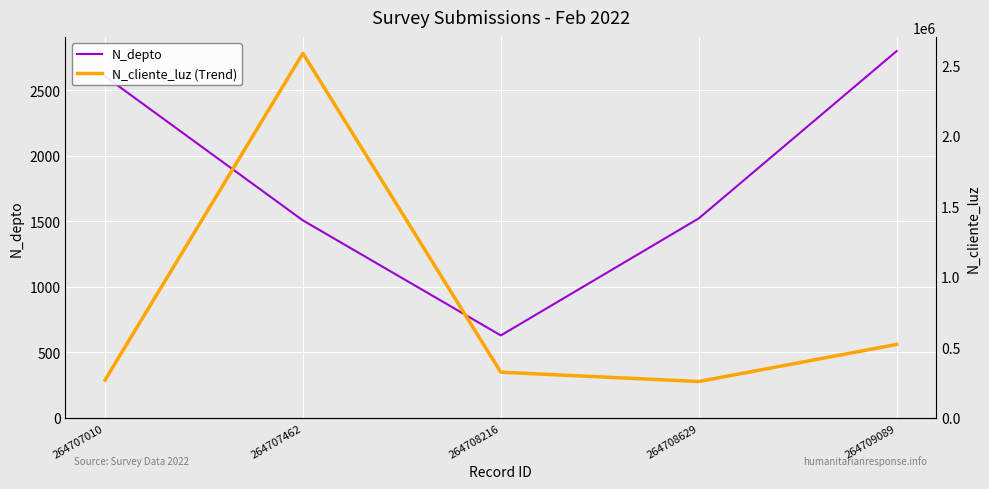

True or false: N_depto and N_cliente_luz (Trend) cross at least once.

False